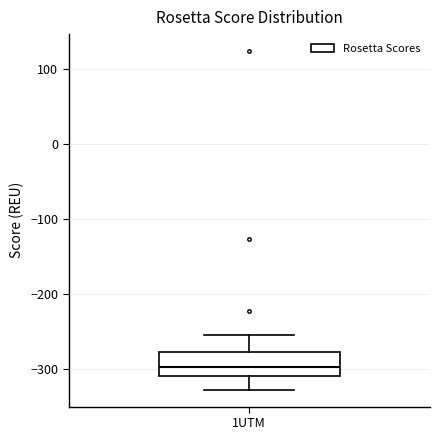

Transcribe this box plot: give where the median line is, the range the box spans, and where the two whiskers end, as read against the y-axis. The values are not printed on the chart, so give them approximately, as read against the axis.

median -300, box -310 to -280, whiskers -330 to -250